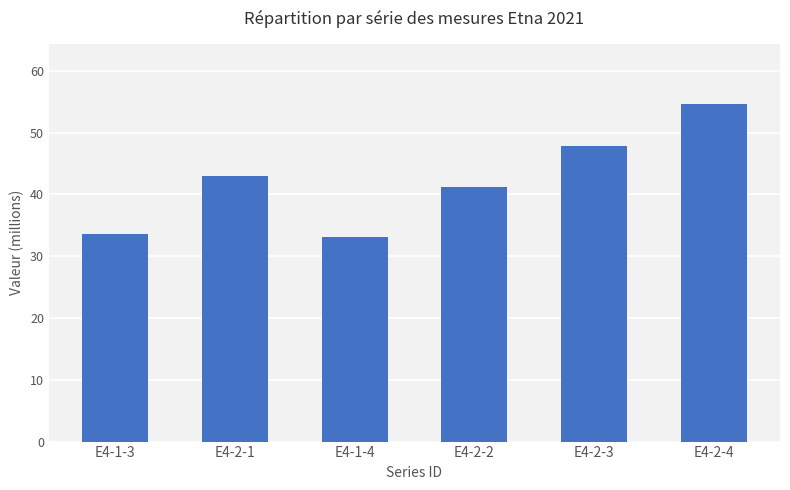

What is the difference between the maximum and second lowest values?

21.0